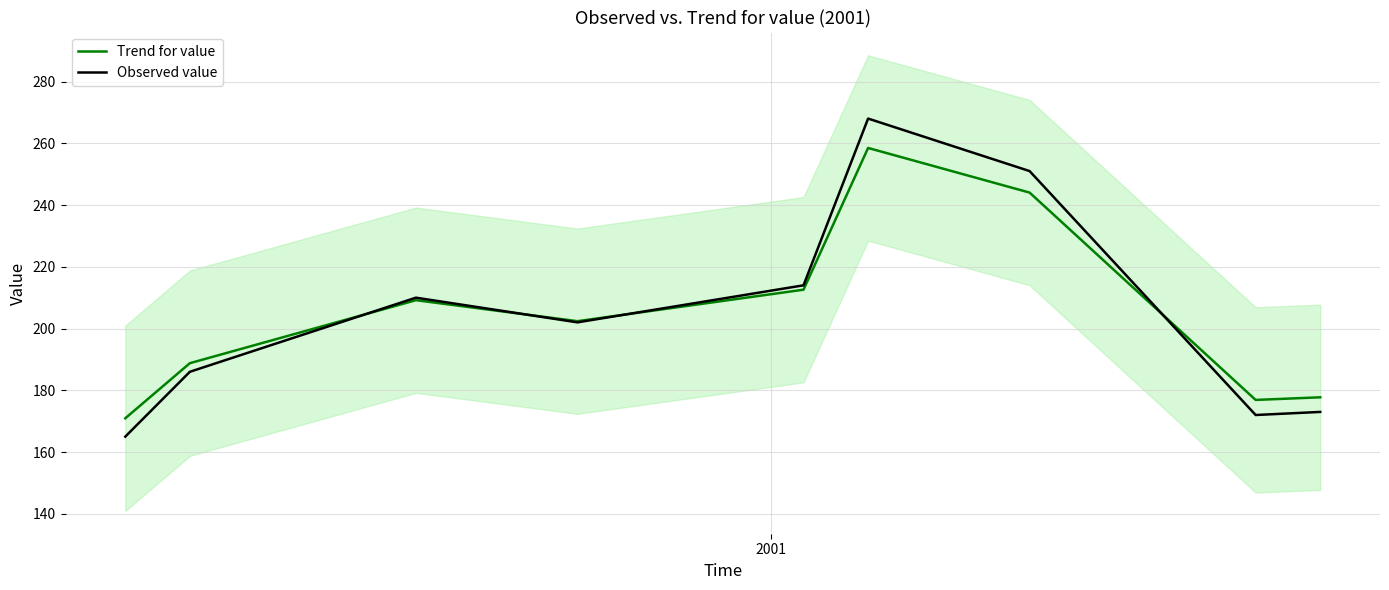

What is the maximum value for Trend for value?

258.5